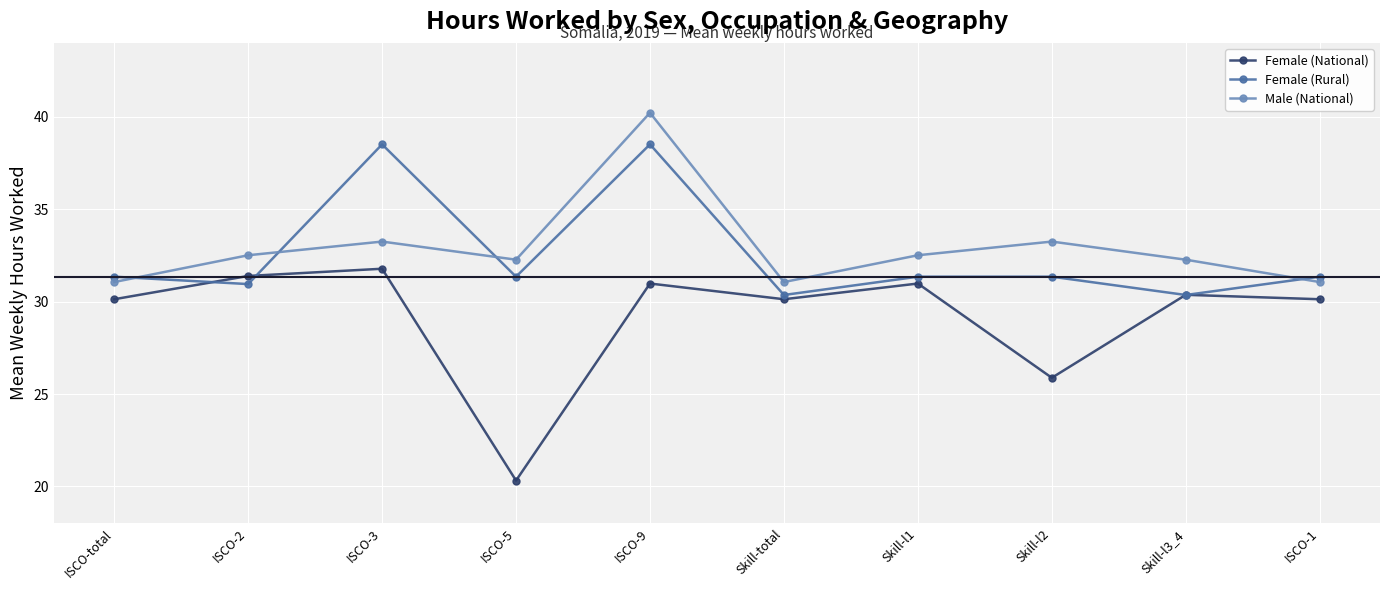

At which category is the sum across all series the highest?

ISCO-9